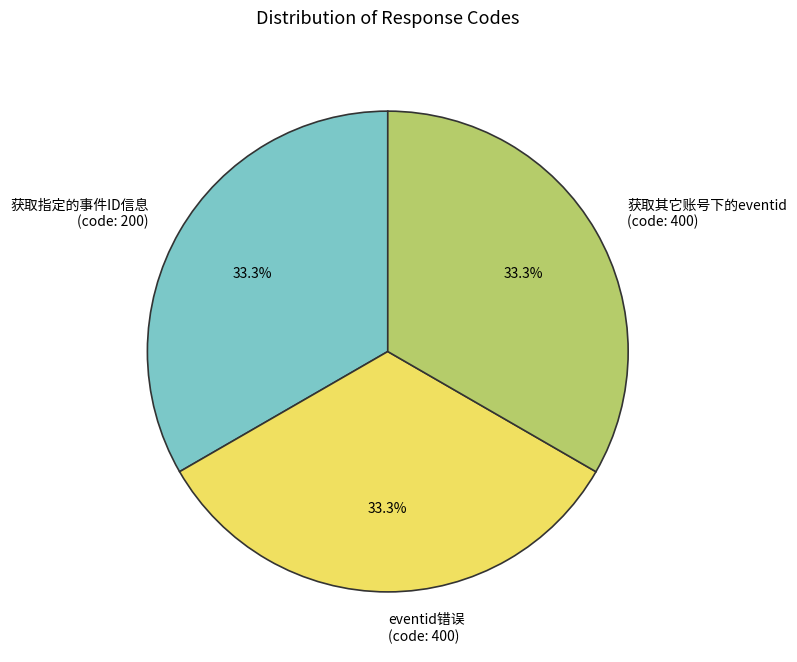

How much of the chart is everything except eventid错误 (code: 400)?

66.7%